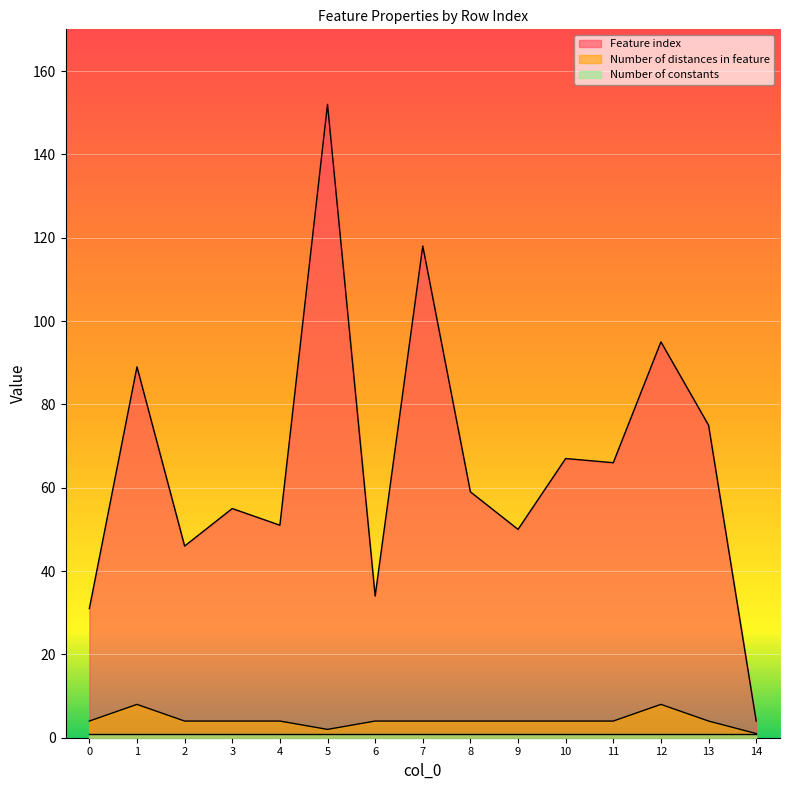

At how many categories does at least one series exceed 44?

12